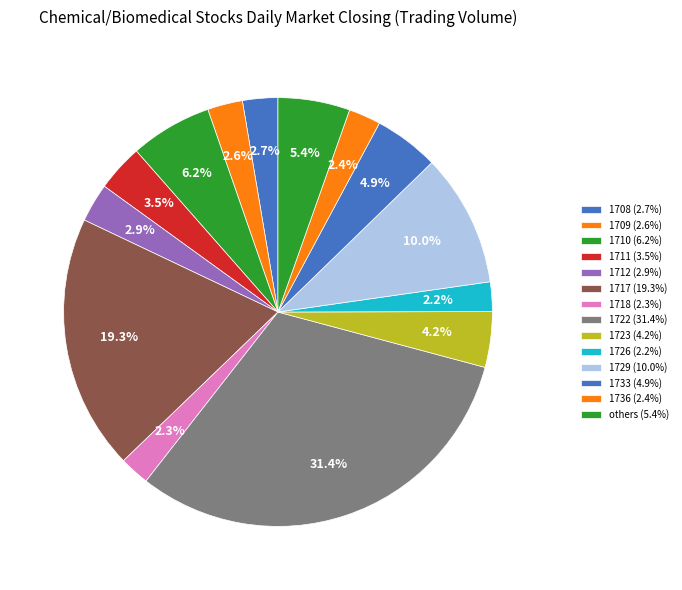

How many slices are in this pie chart?

14